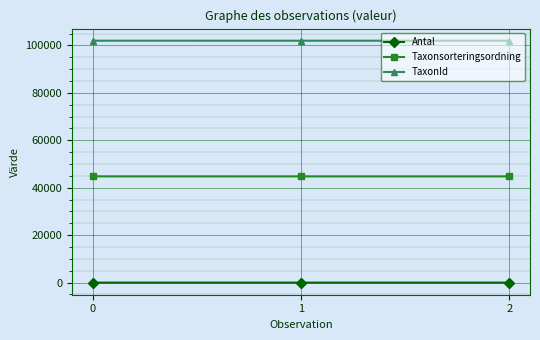

The TaxonId series shows 44381 at 0. True or false?

False